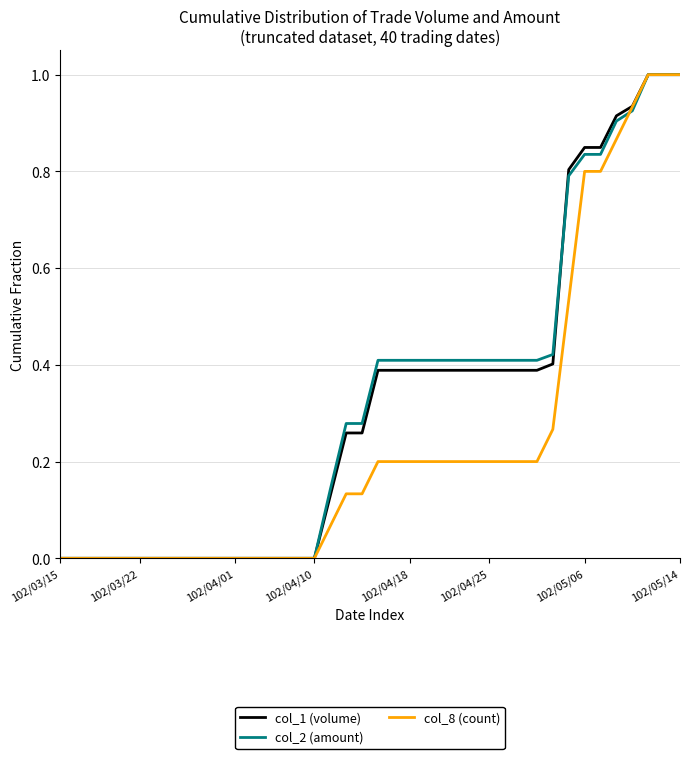

What are all the series names shown in the legend?

col_1 (volume), col_2 (amount), col_8 (count)